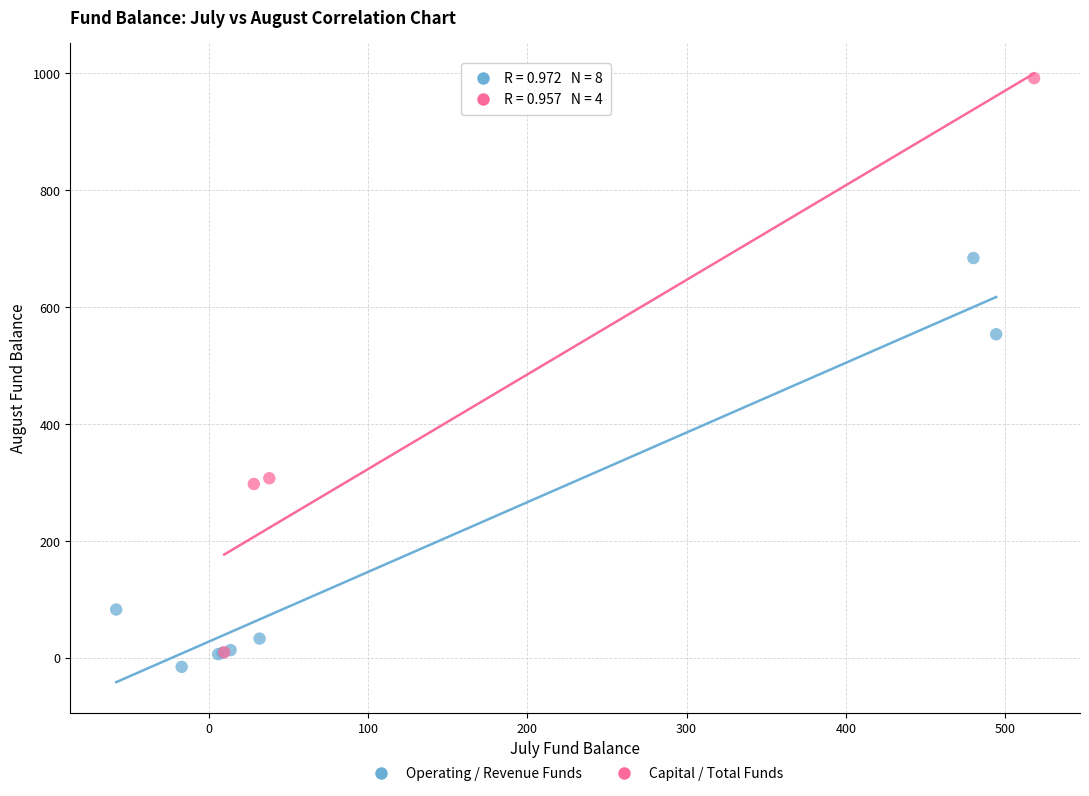

Which series has the widest spread of Y values?

Capital / Total Funds